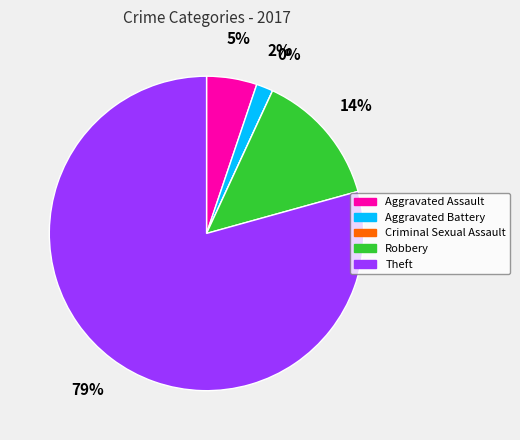

What percentage do Aggravated Battery and Robbery together represent?

15.5%